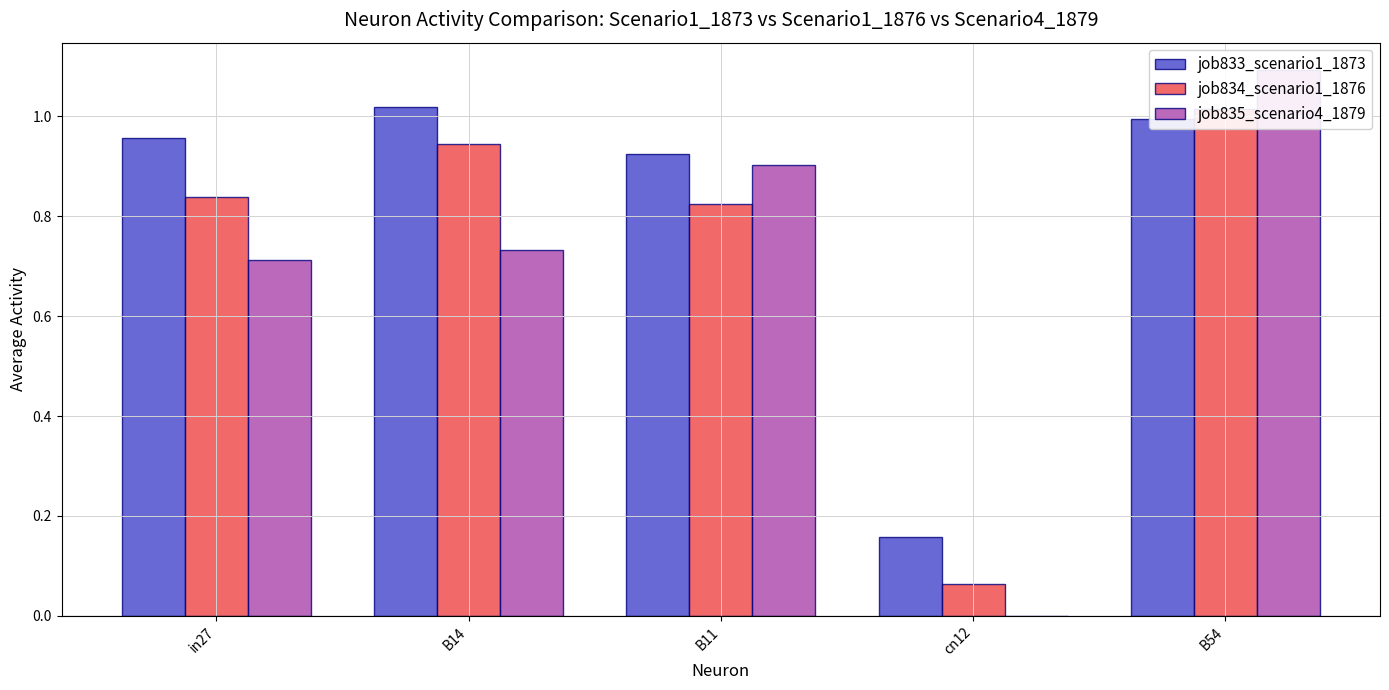

Reading left to right, list all the values displayed in this chart.

job833_scenario1_1873: in27=1.0	B14=1.0	B11=0.9	cn12=0.2	B54=1.0
job834_scenario1_1876: in27=0.8	B14=0.9	B11=0.8	cn12=0.1	B54=1.0
job835_scenario4_1879: in27=0.7	B14=0.7	B11=0.9	cn12=0.0	B54=1.1